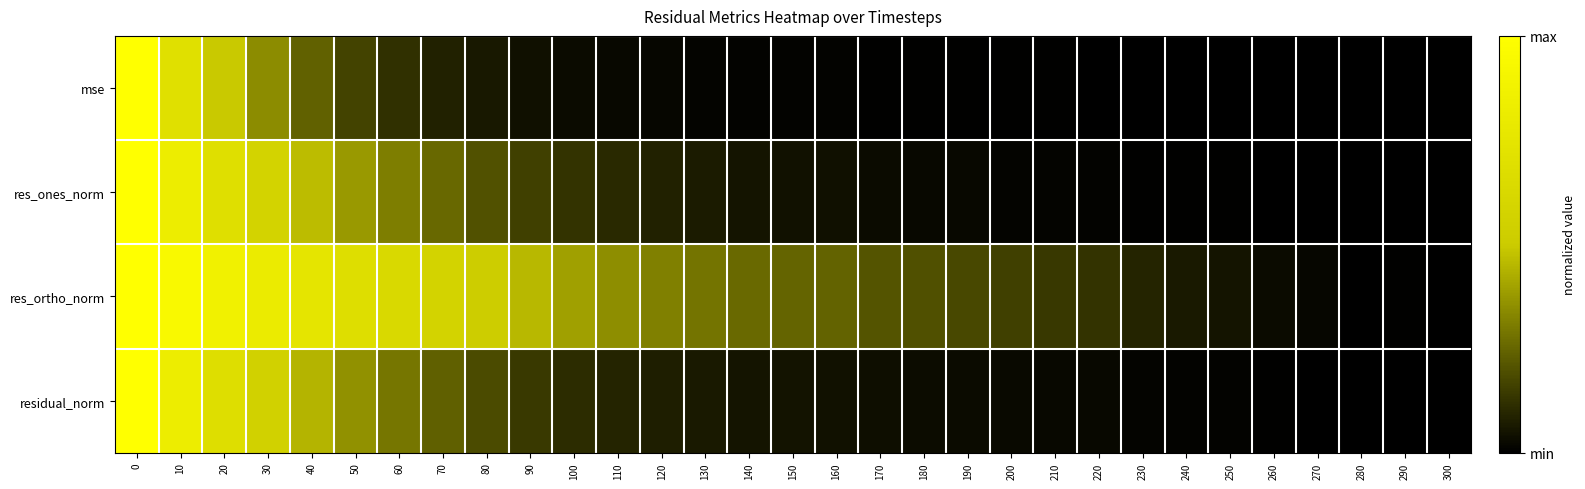

What is the greatest value displayed?

1.0